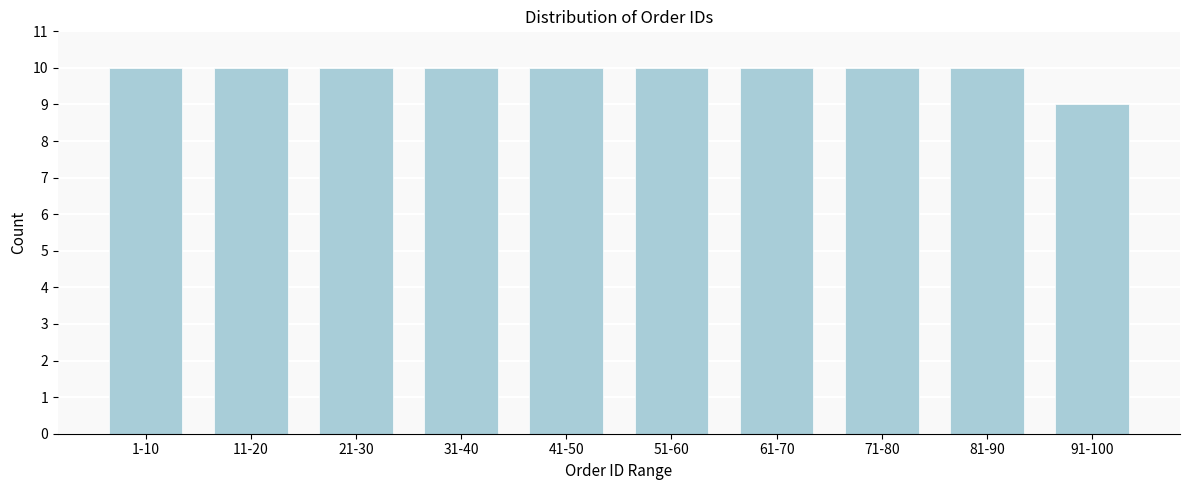

Reading left to right, what are all the values shown in this chart?

10	10	10	10	10	10	10	10	10	9